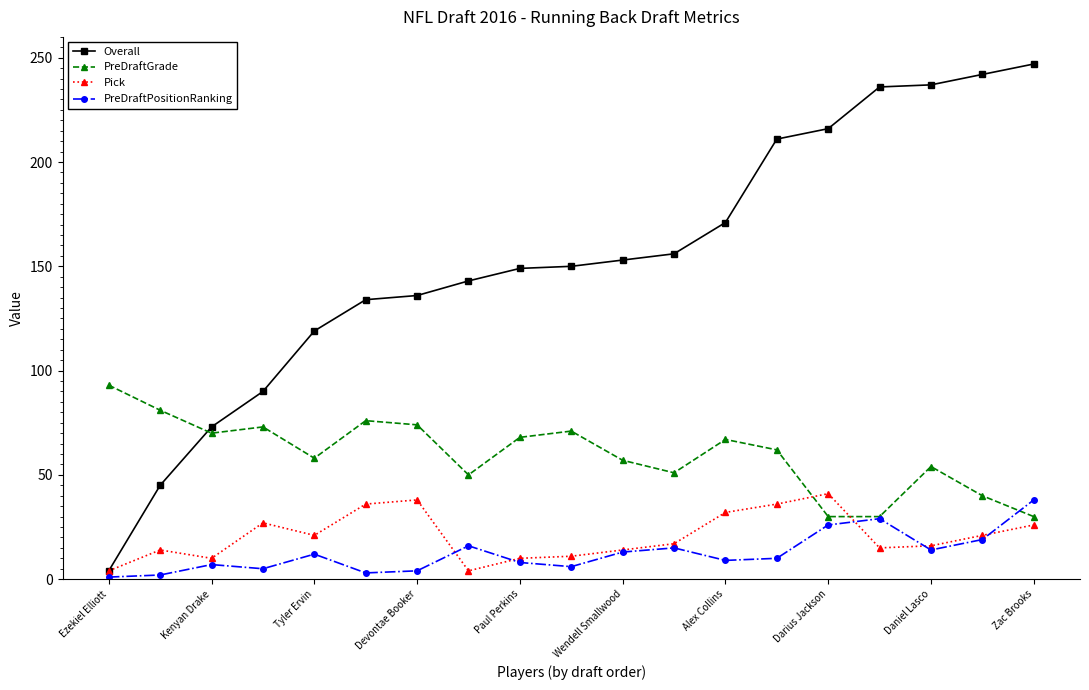

At how many categories does at least one series exceed 110?

15